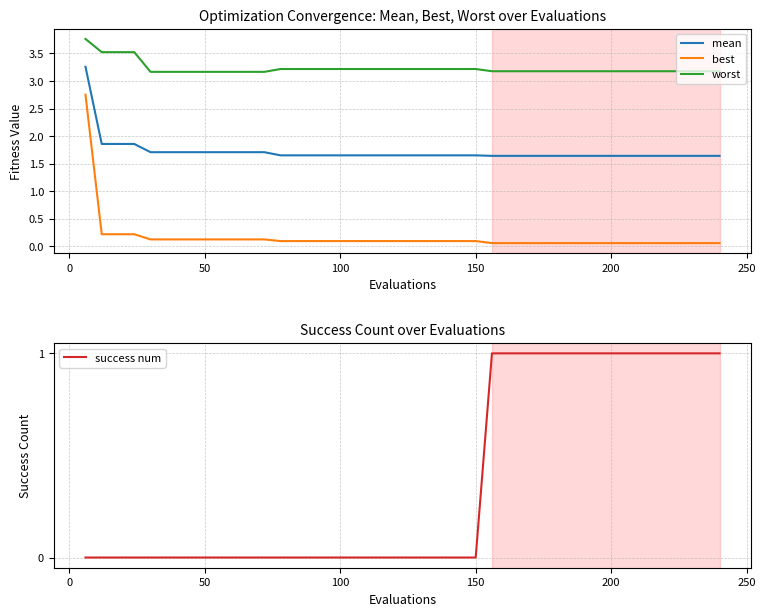

True or false: mean and worst intersect in this chart.

False